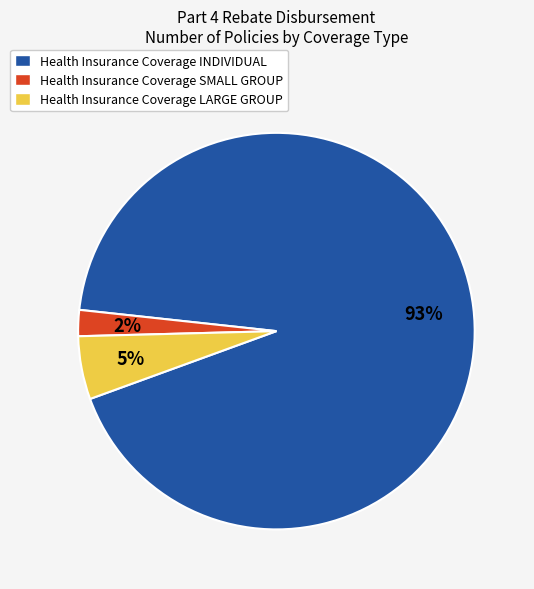

To the nearest percent, what is the difference between the Health Insurance Coverage SMALL GROUP and Health Insurance Coverage LARGE GROUP slice percentages?

3%